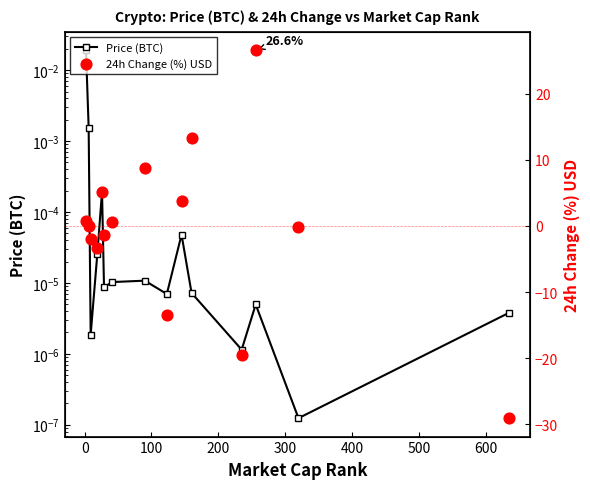

Which series contains the lowest Y value?

24h Change (%) USD